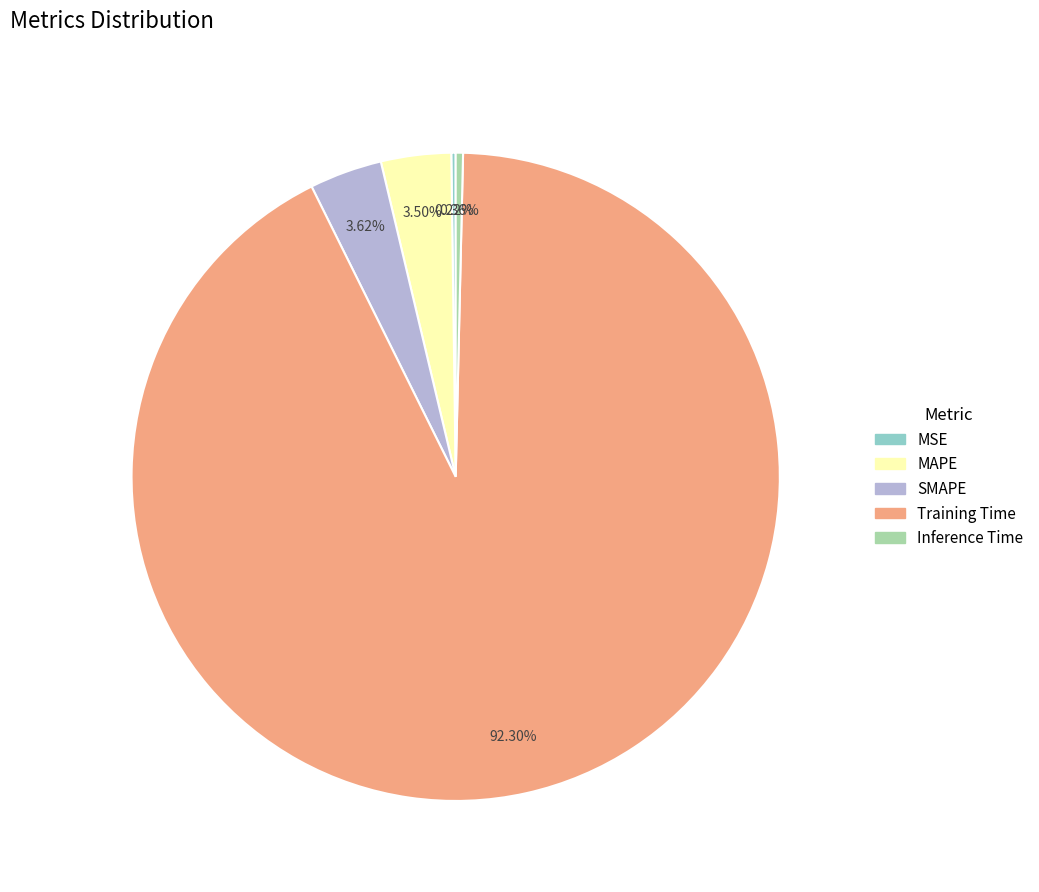

What is the majority slice?

Training Time